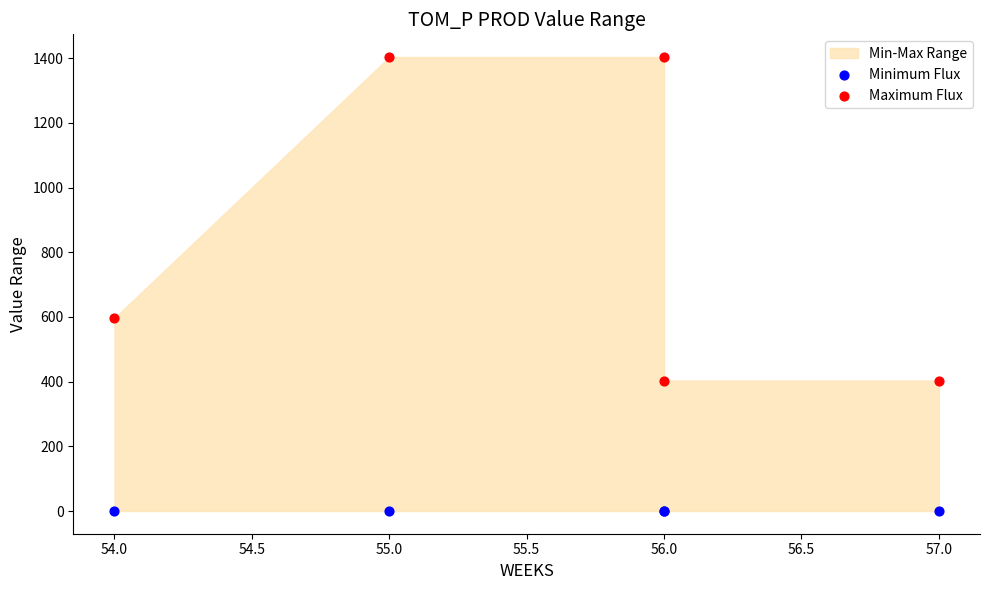

Which series contains the highest Y value?

Maximum Flux